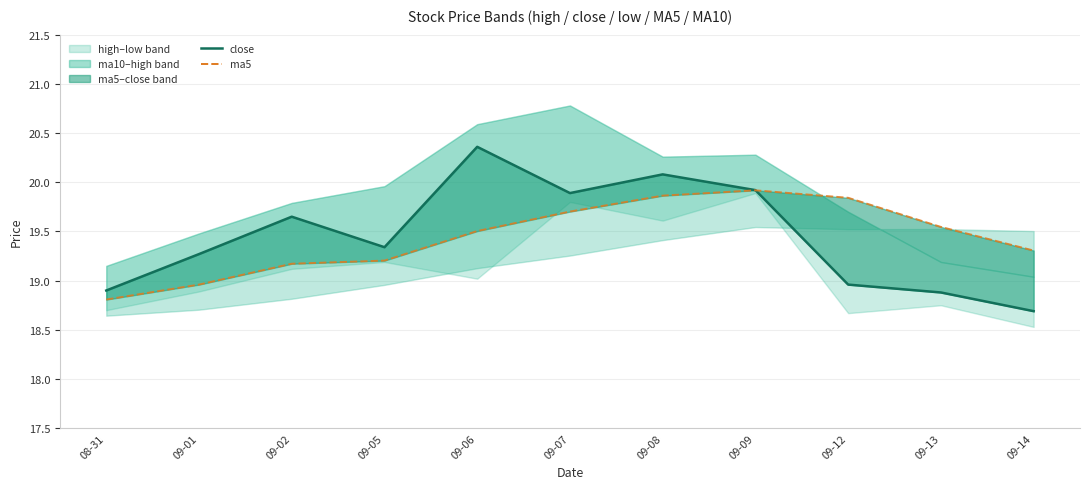

Between 09-05 and 09-02, which is larger?

09-02